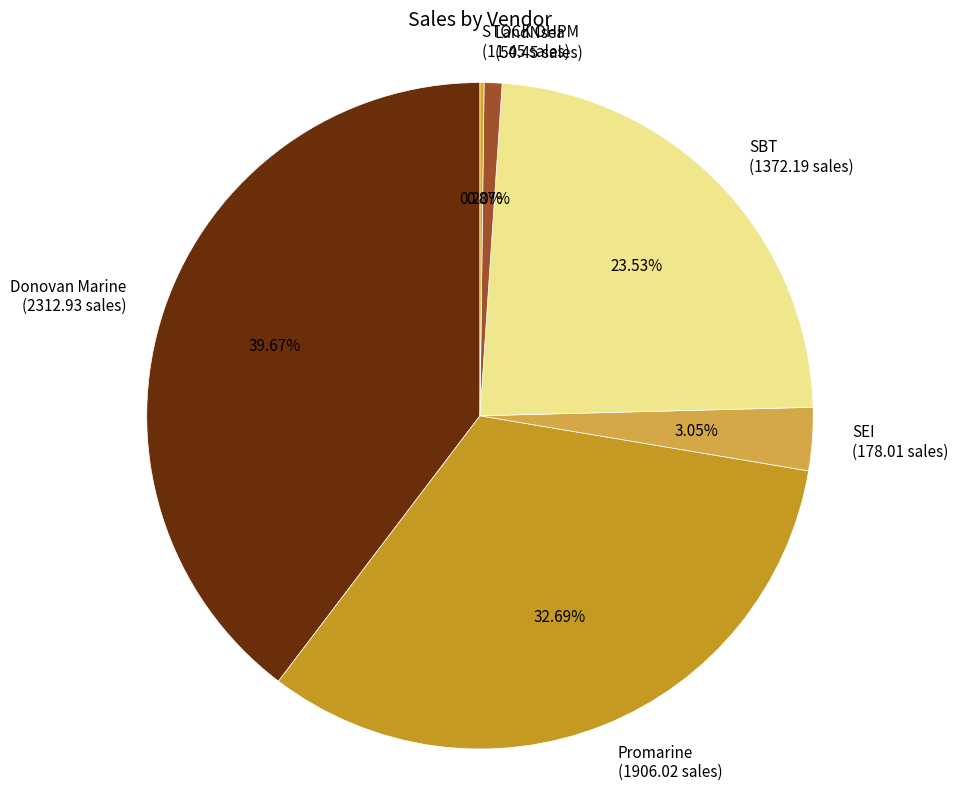

Combined, do Promarine (1906.02 sales) and SEI (178.01 sales) account for over 50%?

No